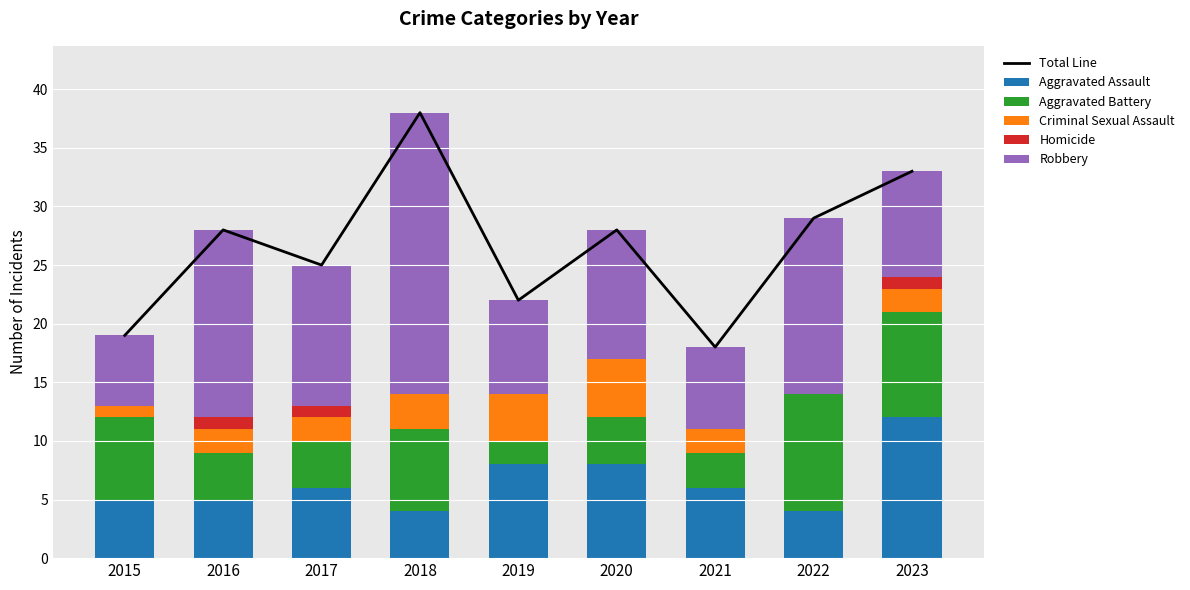

Reading left to right, transcribe all the data shown in this chart.

Total Line: 19	28	25	38	22	28	18	29	33
Aggravated Assault: 5	5	6	4	8	8	6	4	12
Aggravated Battery: 7	4	4	7	2	4	3	10	9
Criminal Sexual Assault: 1	2	2	3	4	5	2	0	2
Homicide: 0	1	1	0	0	0	0	0	1
Robbery: 6	16	12	24	8	11	7	15	9